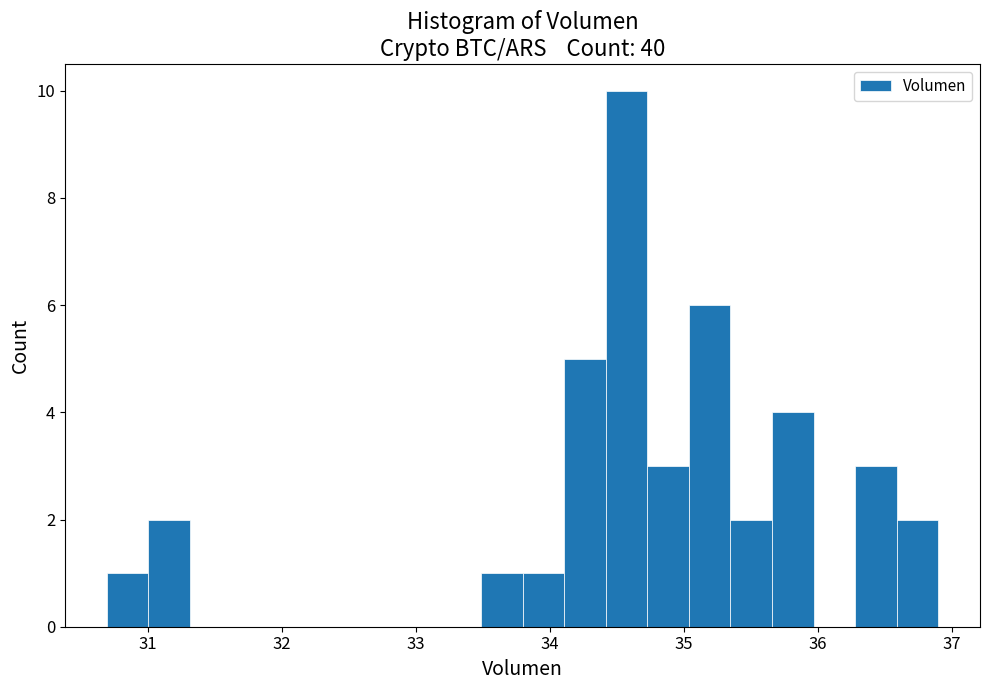

Around what value on the x-axis is the tallest bar? Give the approximate position of its centre, as read against the axis.

34.6